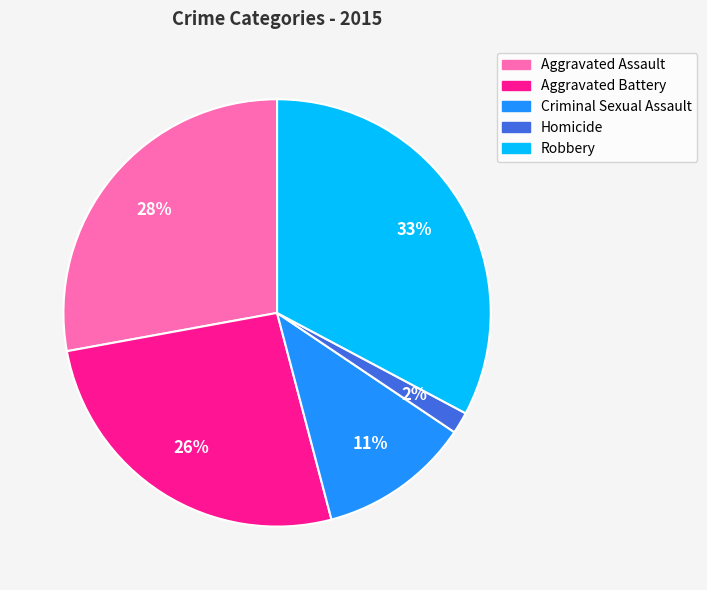

Is it true that Robbery is 44% of the pie?

False